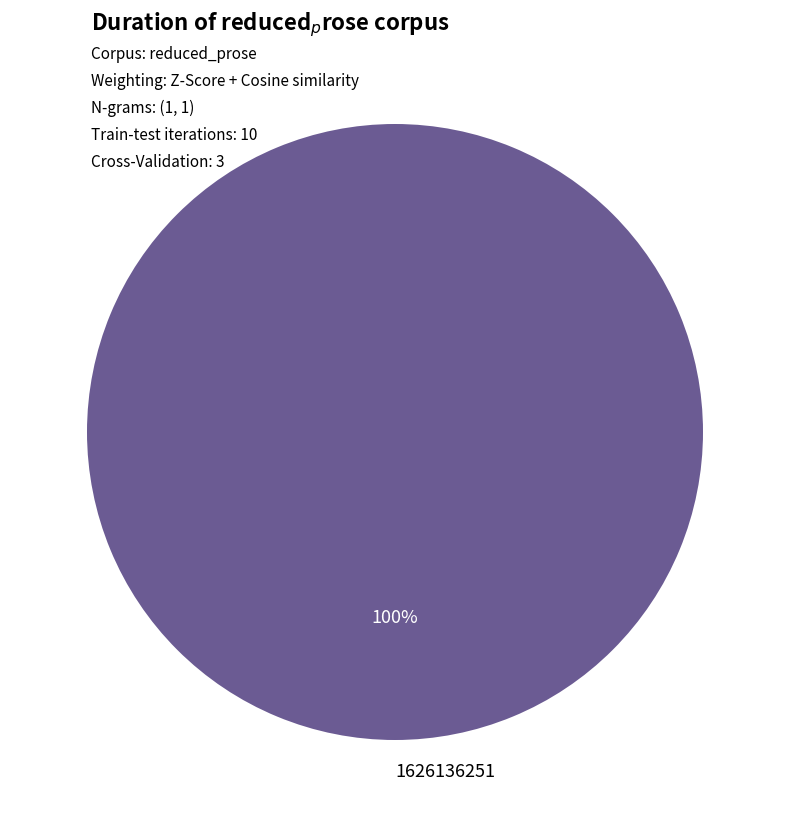

True or false: 1626136251 accounts for 86% of the total.

False